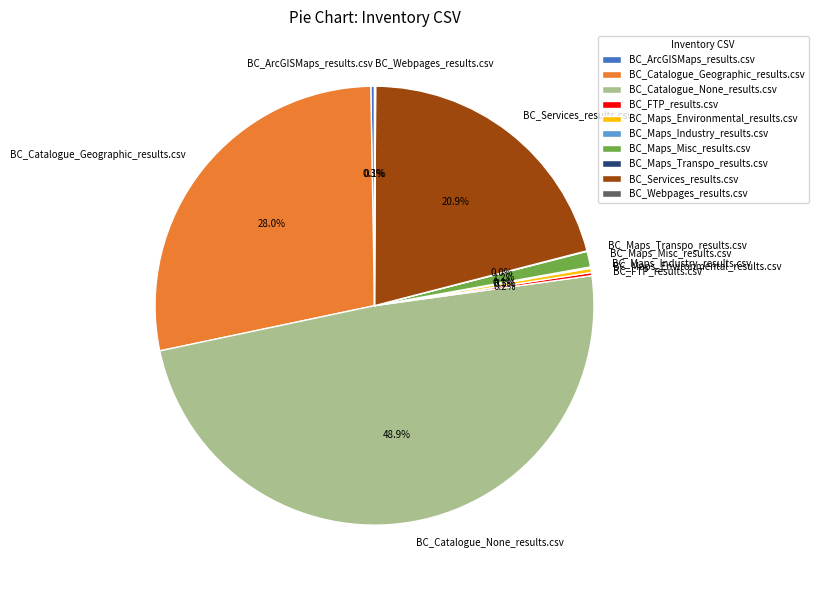

How much of the chart is everything except BC_Maps_Environmental_results.csv?

99.7%